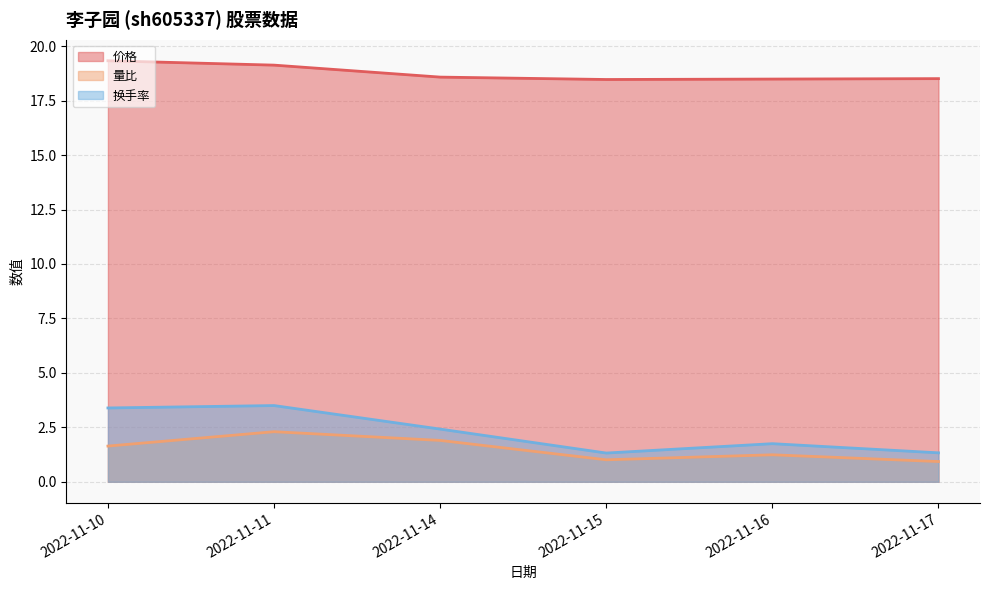

At which category is the sum across all series the highest?

2022-11-11